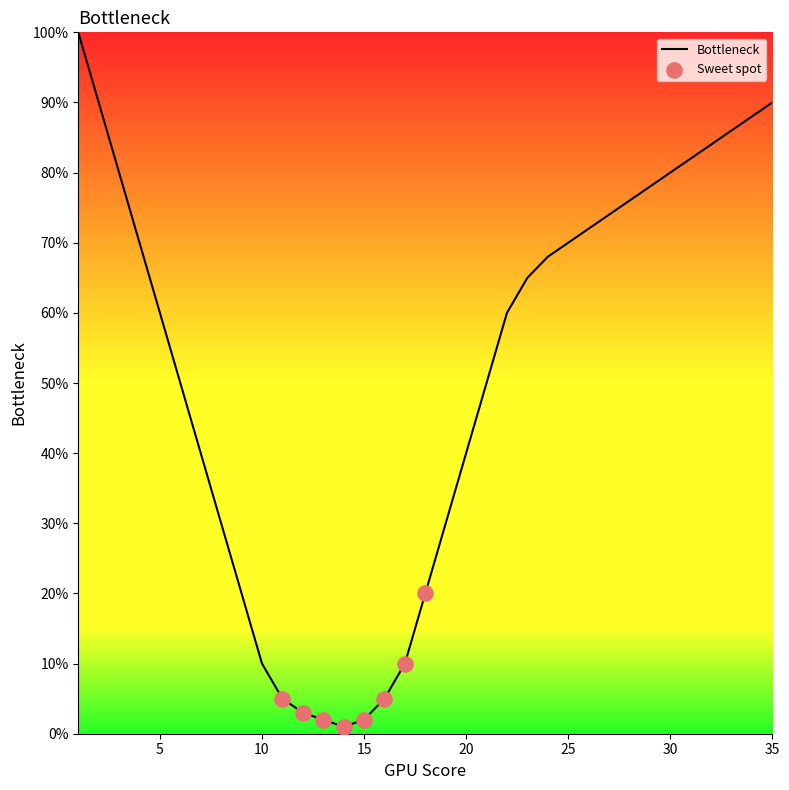

What is the maximum value shown in the chart?

100